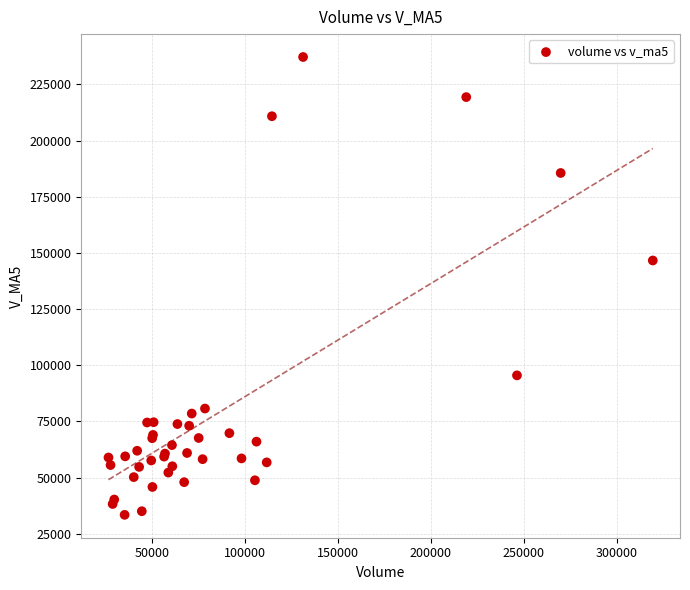

What Y value in the scatter plot is closest to 135321?

146640.4